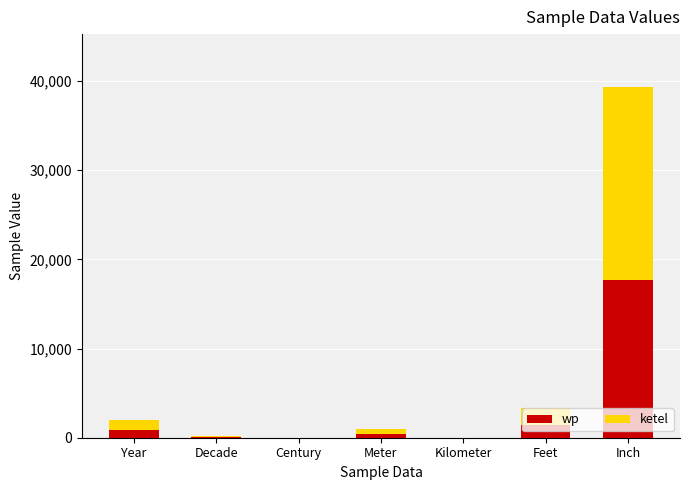

What is the maximum value for wp?

17716.5